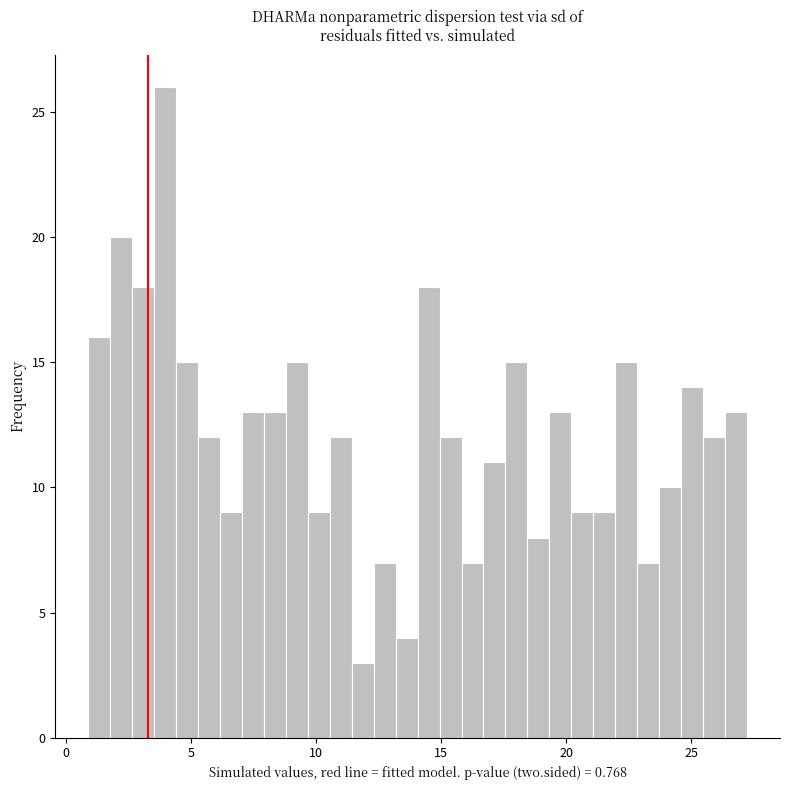

Around what value on the x-axis is the tallest bar? Give the approximate position of its centre, as read against the axis.

4.0